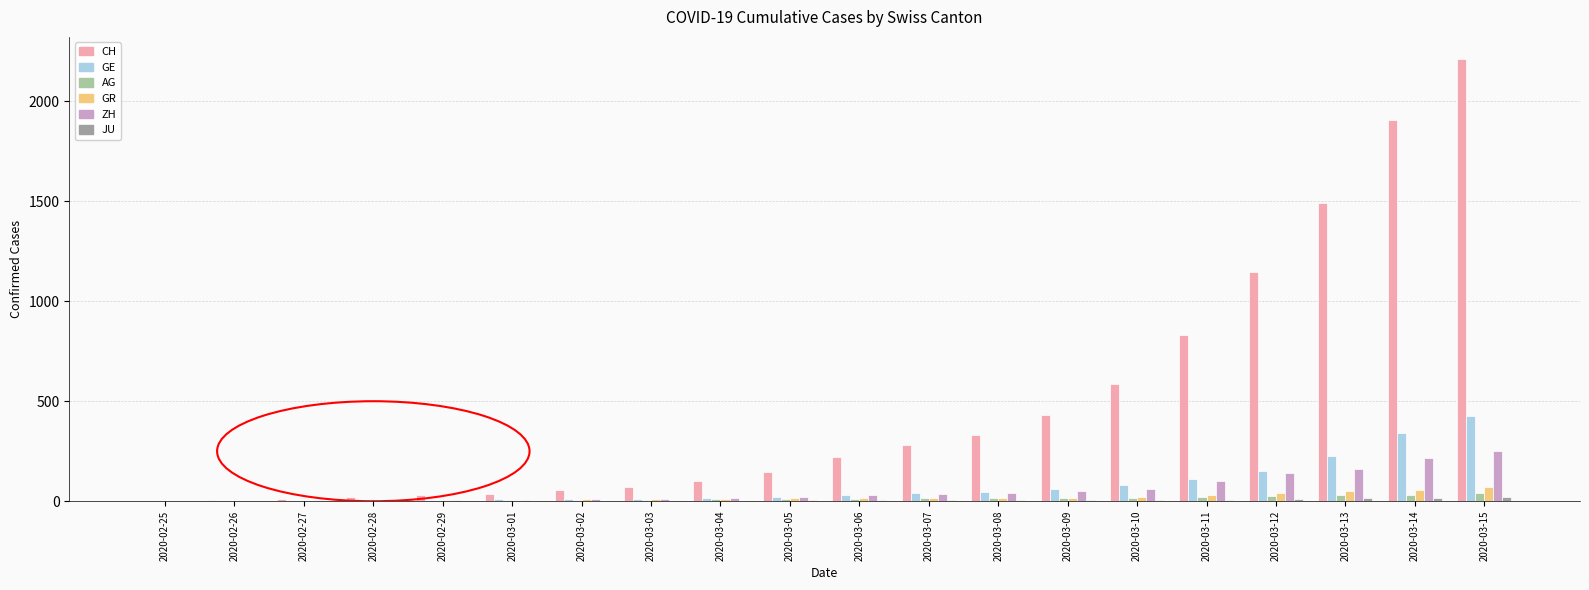

What is the sum of all GR values?

411